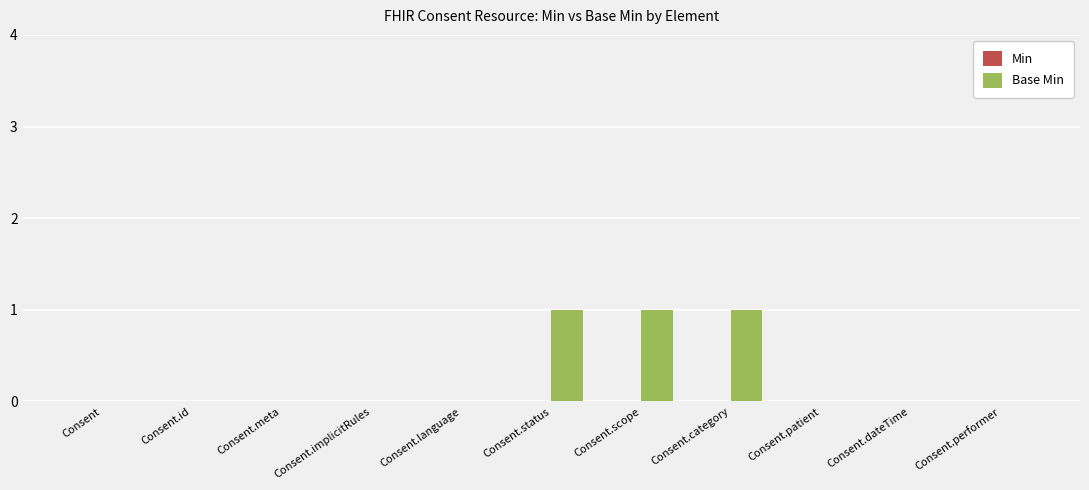

Between Consent.scope and Consent.dateTime, which is larger?

Consent.scope